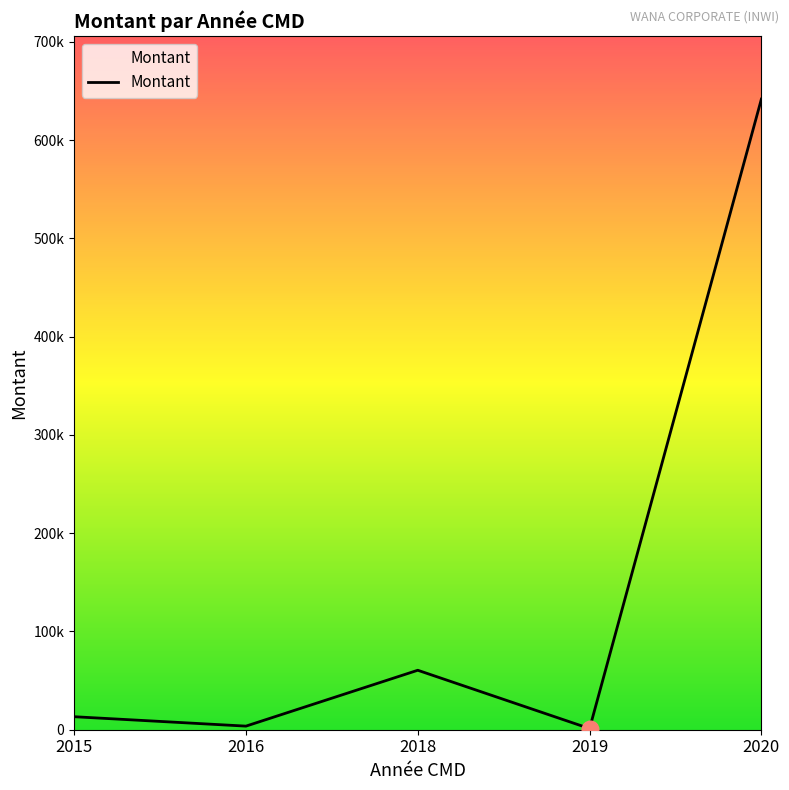

Does the chart display data point markers on the line(s)?

No